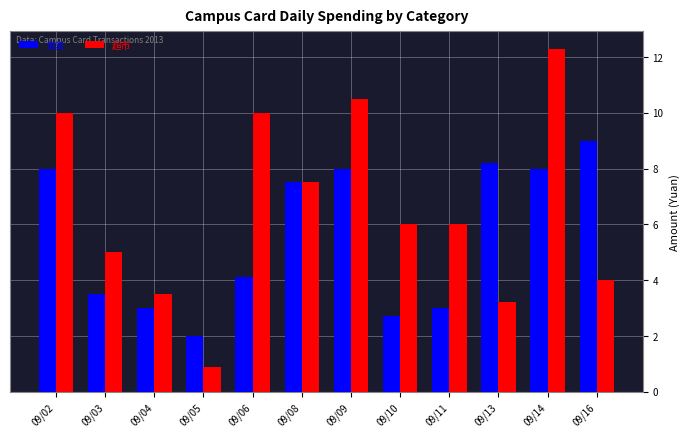

At which category is the sum across all series the highest?

09/14